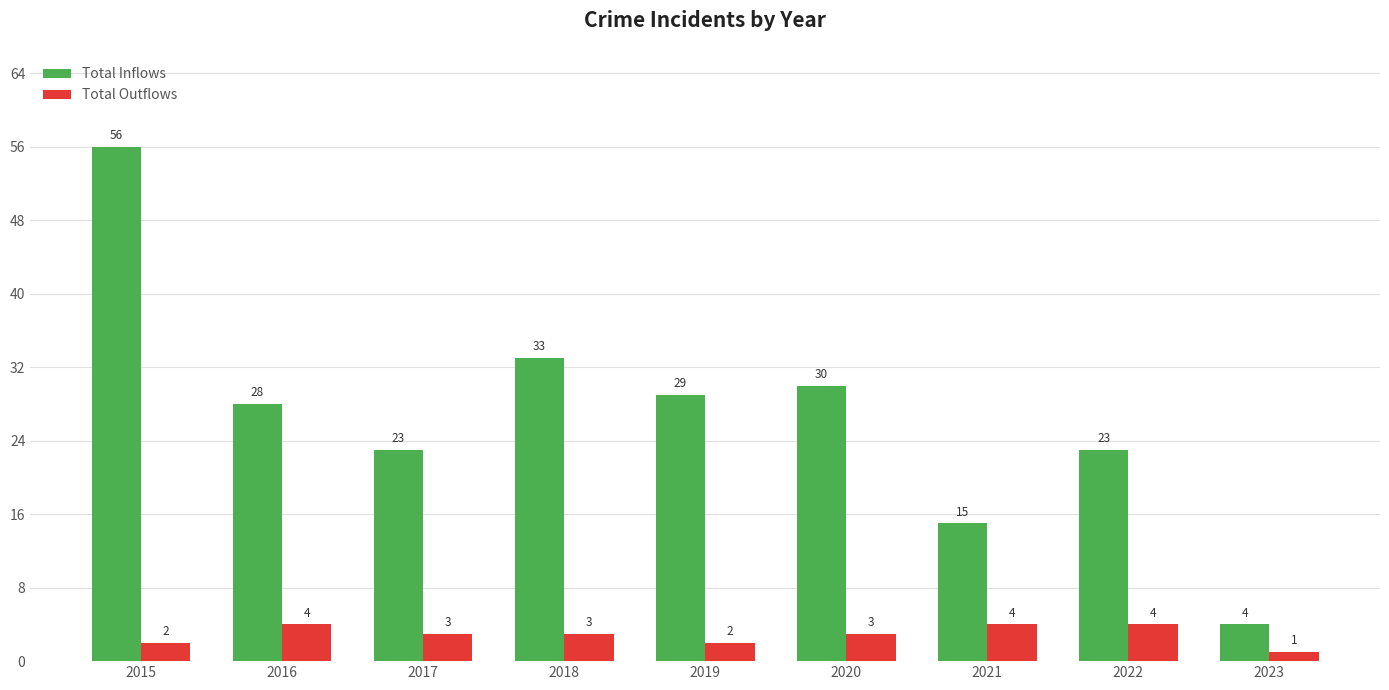

Are the bars horizontal?

No